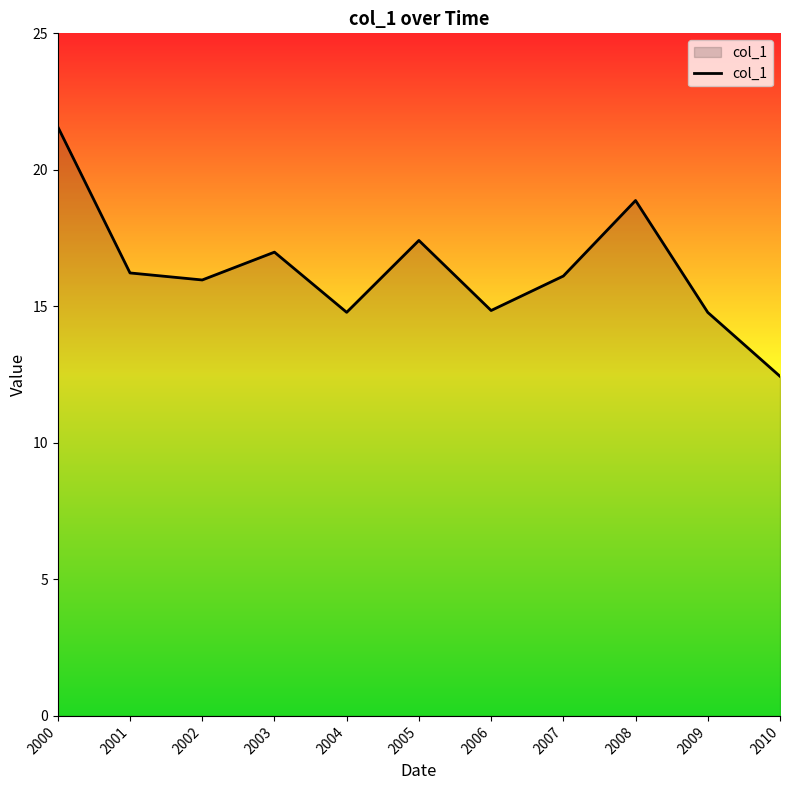

Where is the data nearest to the value 17?

2003